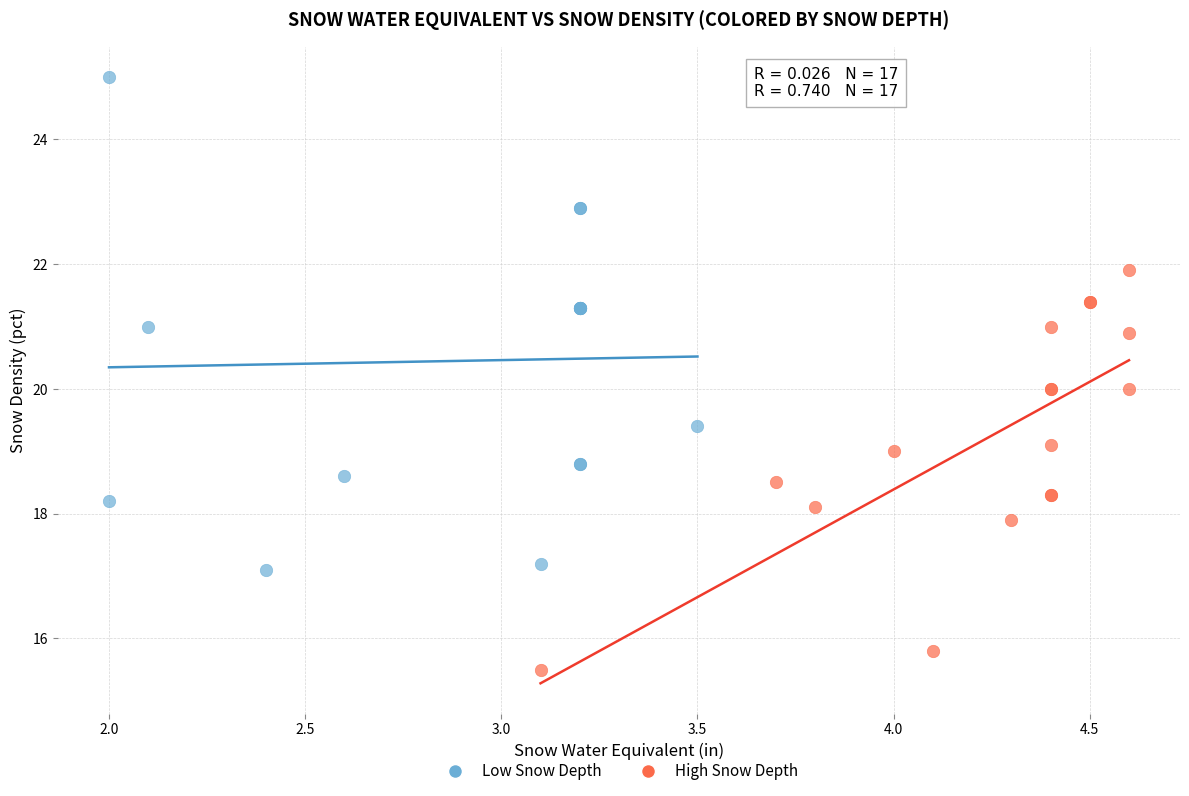

Which series reaches the minimum Y coordinate?

High Snow Depth